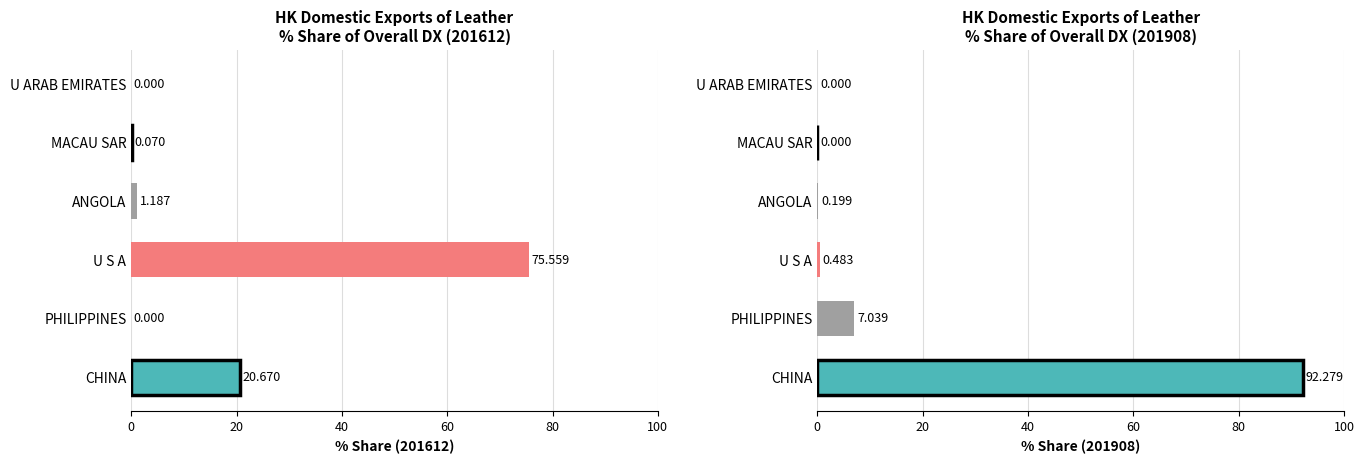

At CHINA, list the series in order from largest to smallest.

201908_% Share, 201612_% Share